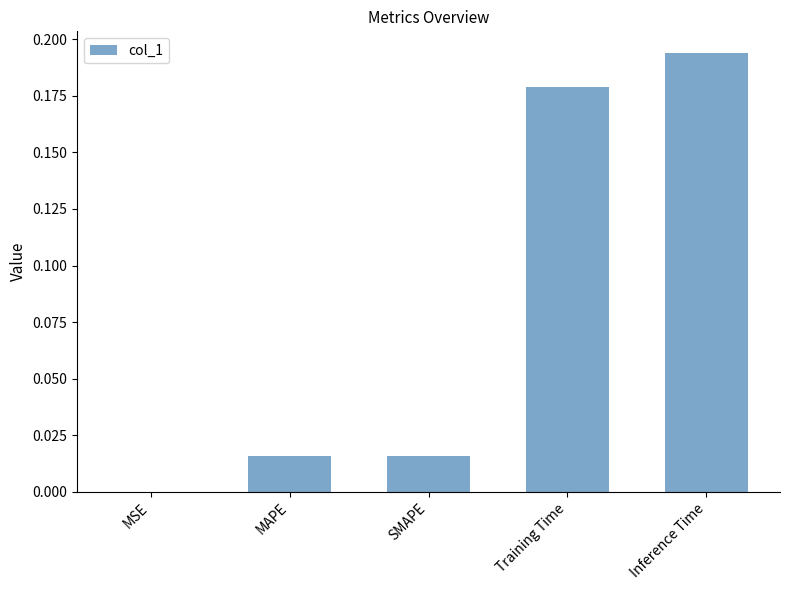

Is it true that the value at MSE is 0.0?

True